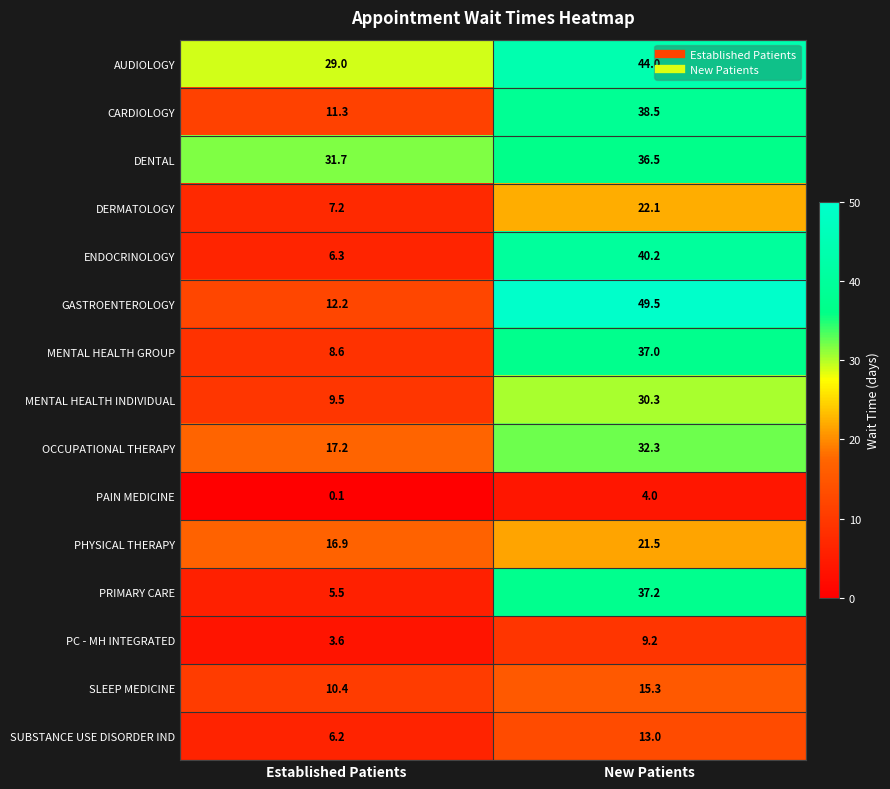

Which series has the largest range (max minus min)?

GASTROENTEROLOGY